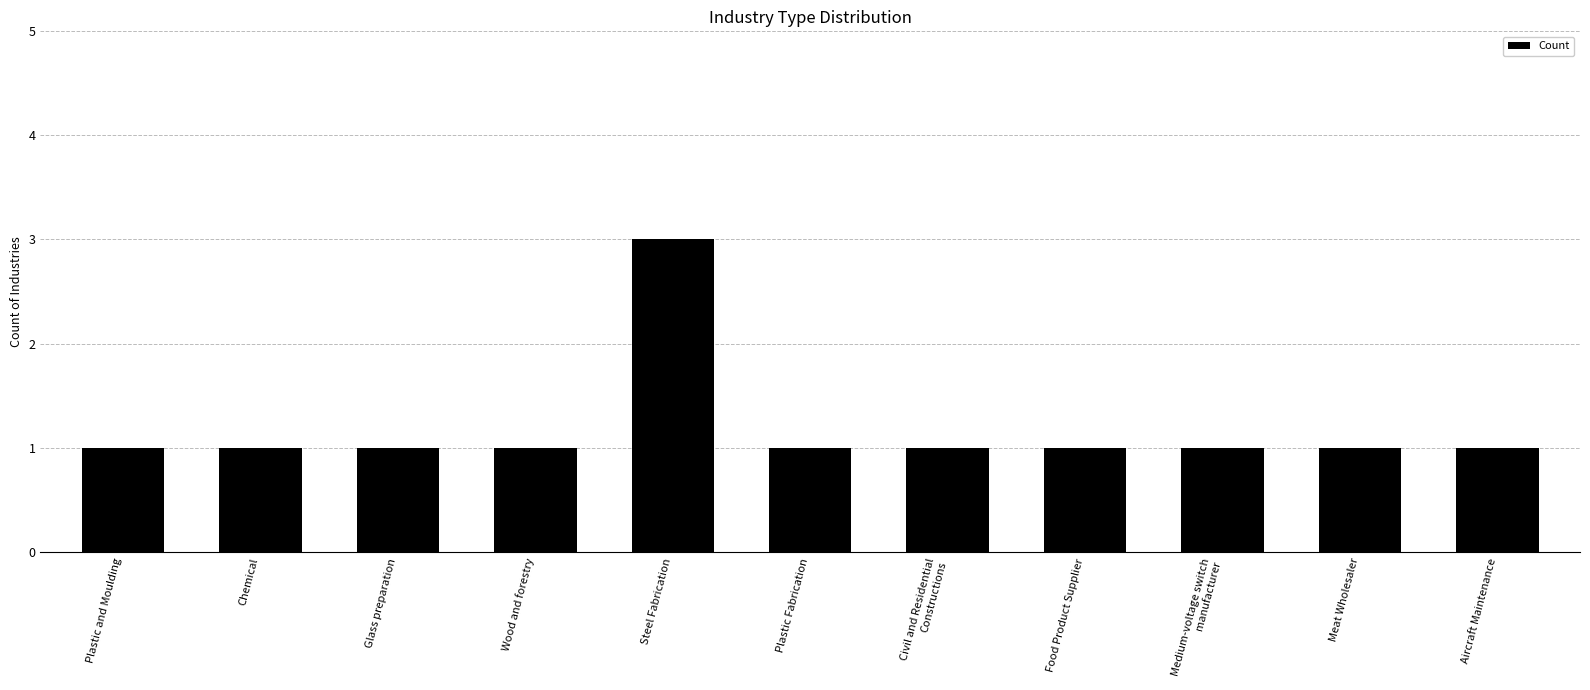

Reading right to left, list all the values displayed in this chart.

1	1	1	1	1	1	3	1	1	1	1